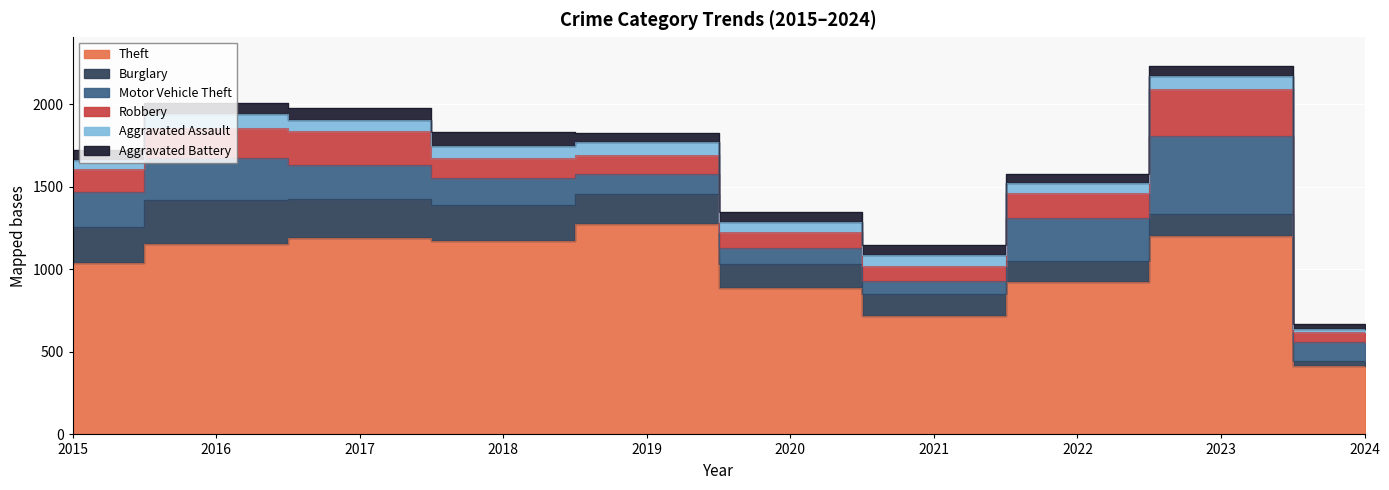

Is it true that Motor Vehicle Theft equals 106 at 2022?

False